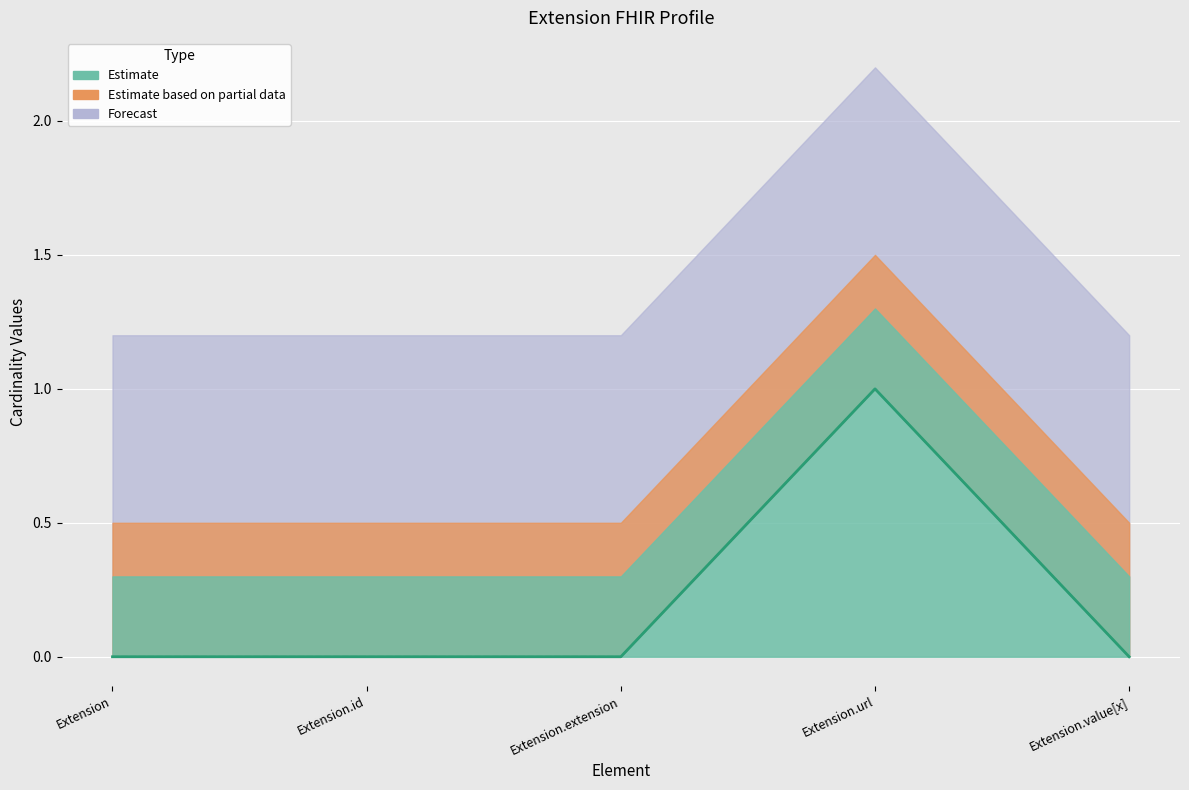

Rank the categories by Base Min value from highest to lowest.

Extension.url, Extension, Extension.id, Extension.extension, Extension.value[x]